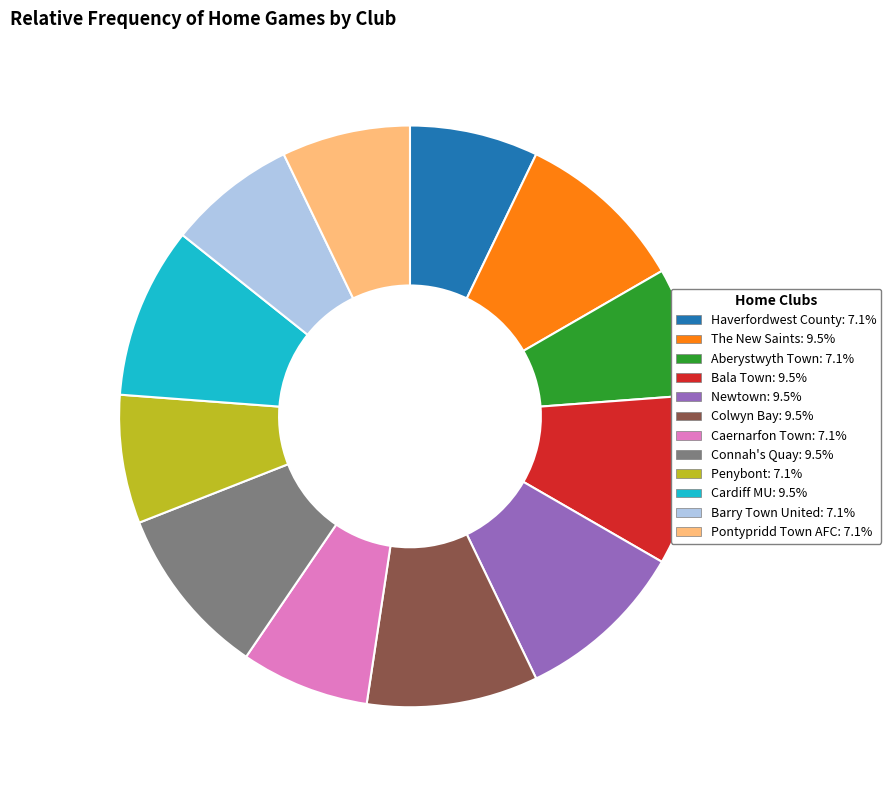

Combined, do Penybont: 7.1% and Bala Town: 9.5% account for over 50%?

No